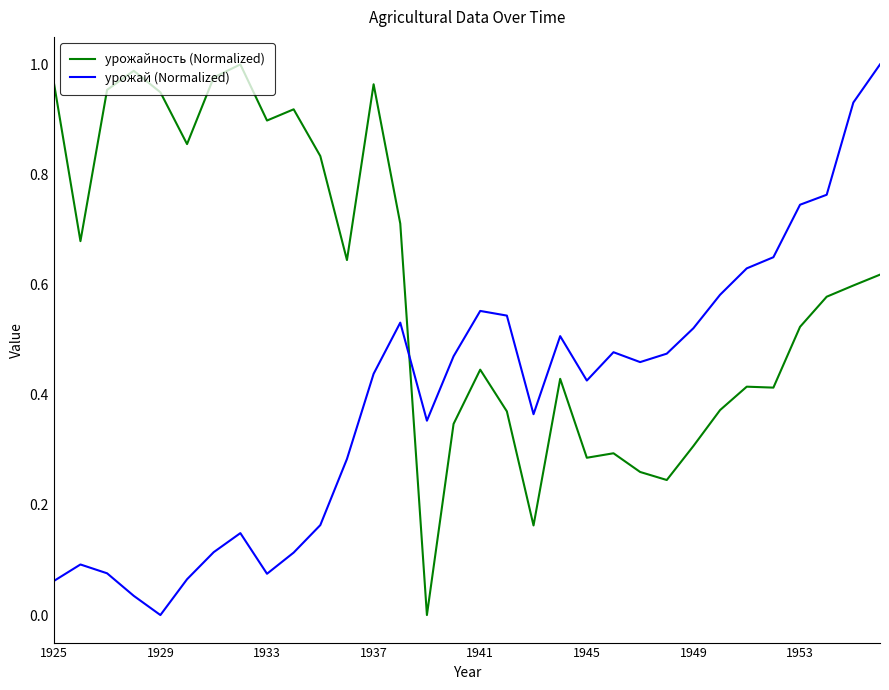

Rank the series by their average value, from lowest to highest.

урожай (Normalized), урожайность (Normalized)